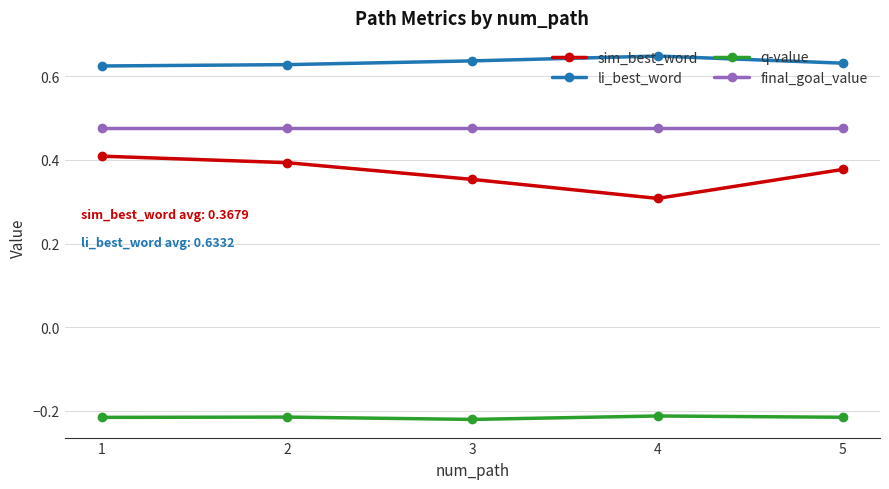

Rank the series by their maximum value, from highest to lowest.

li_best_word, final_goal_value, sim_best_word, q-value